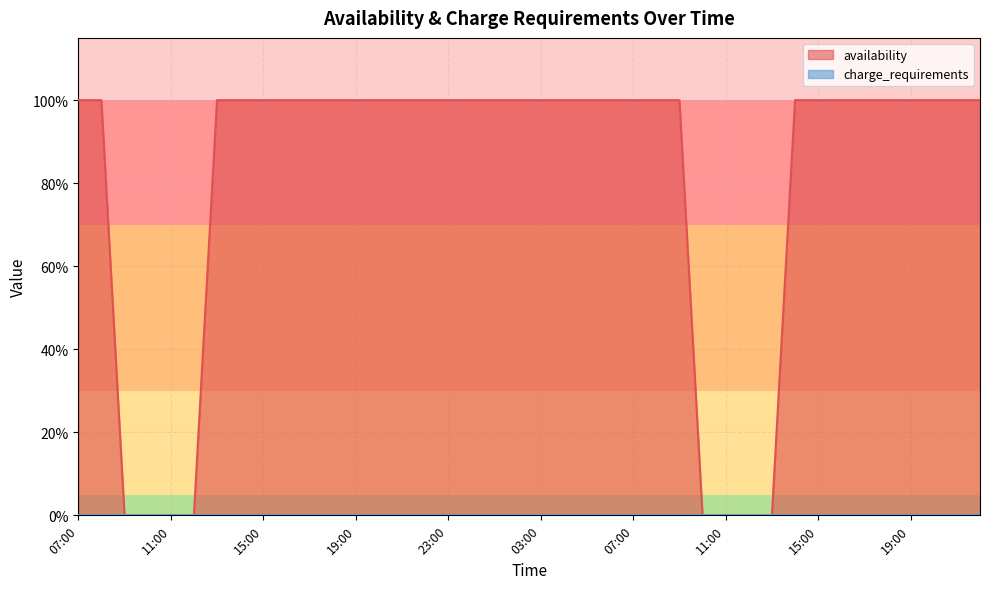

What is the value of the 35th point from the left?

1